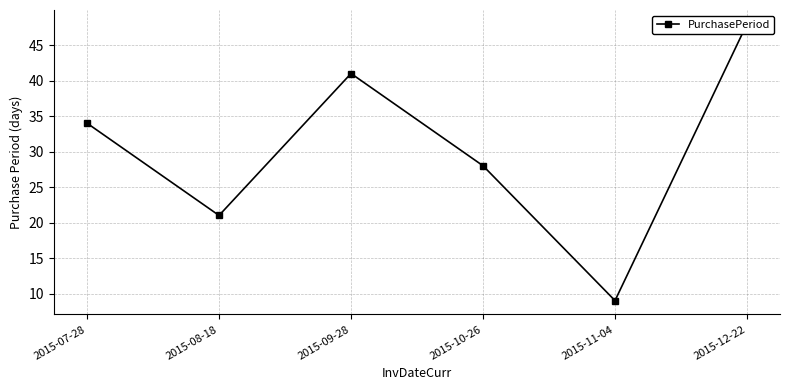

The chart shows a value of 28 at 2015-10-26. True or false?

True